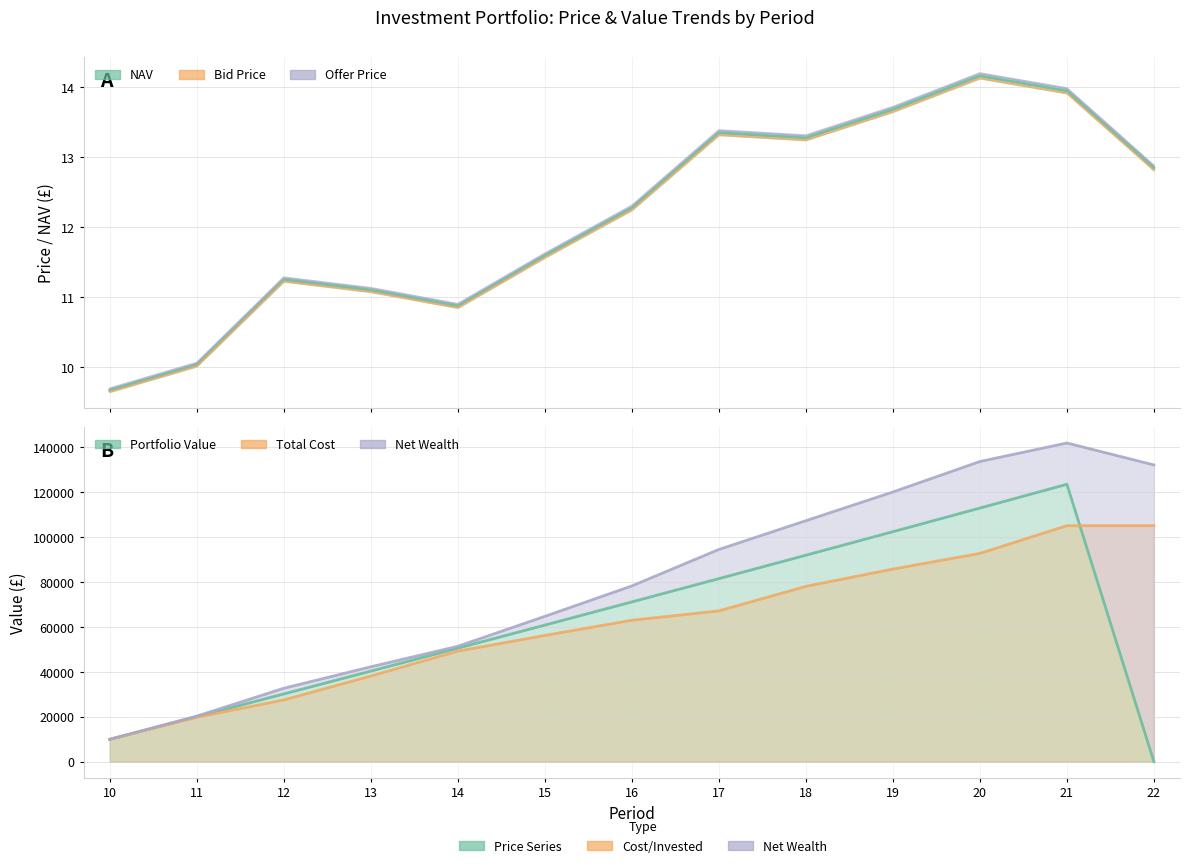

True or false: Total Cost and NAV cross at least once.

False